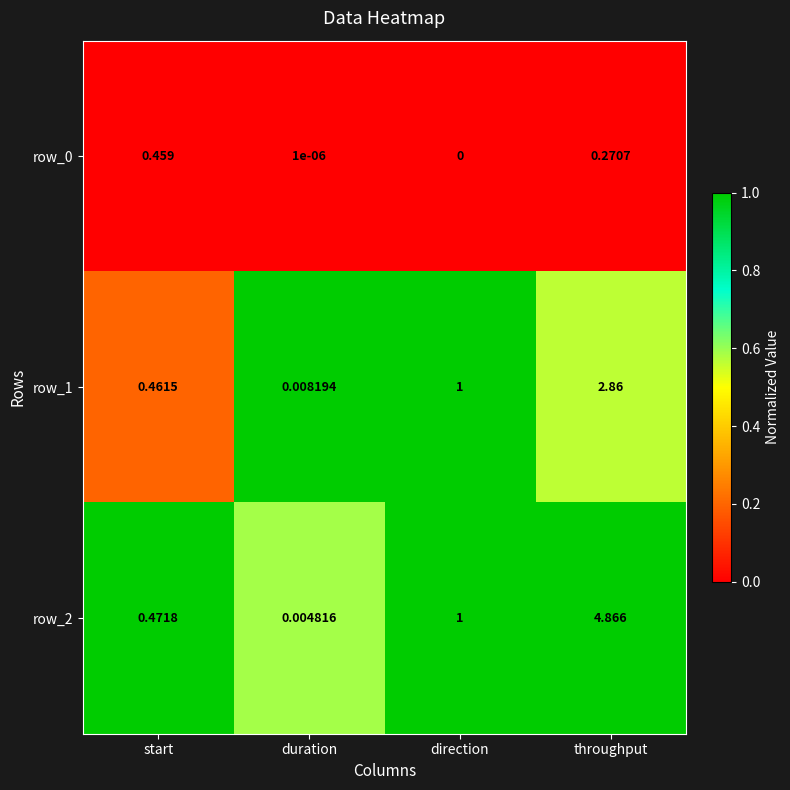

The row_1 series shows 0.2 at throughput. True or false?

False